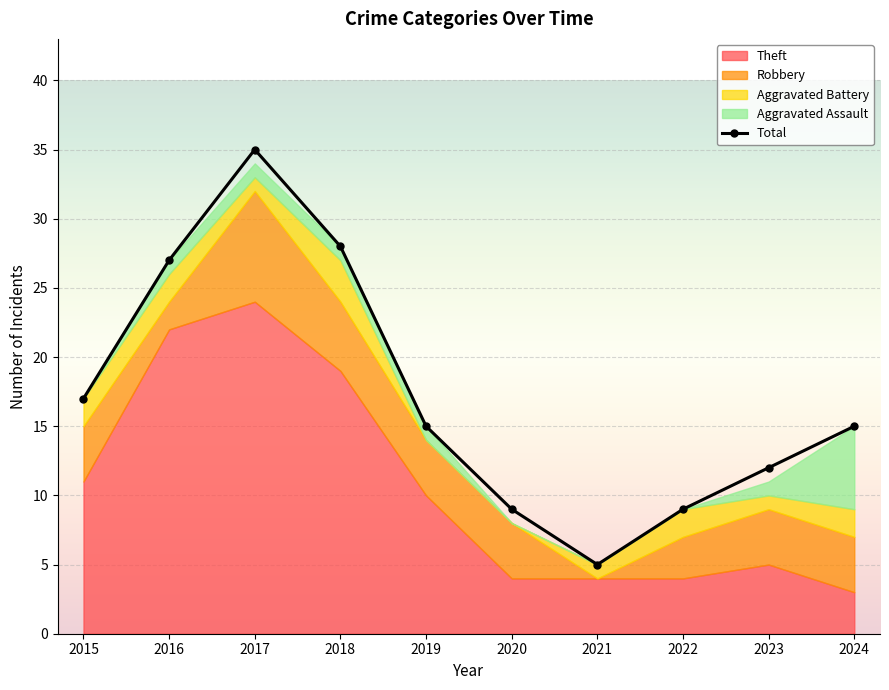

Is it true that the value at 2024 is 15?

True